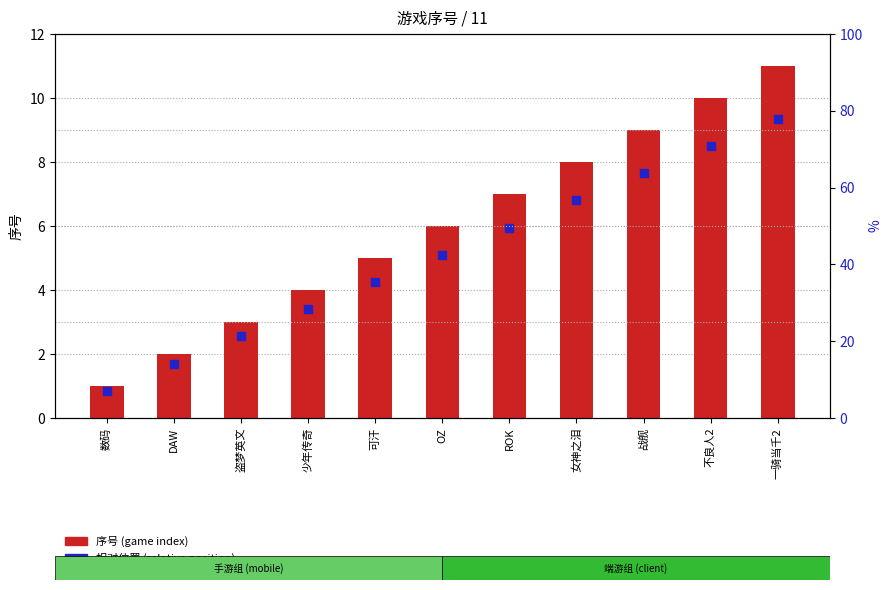

What is the total value across all series at 可汗?

9.2